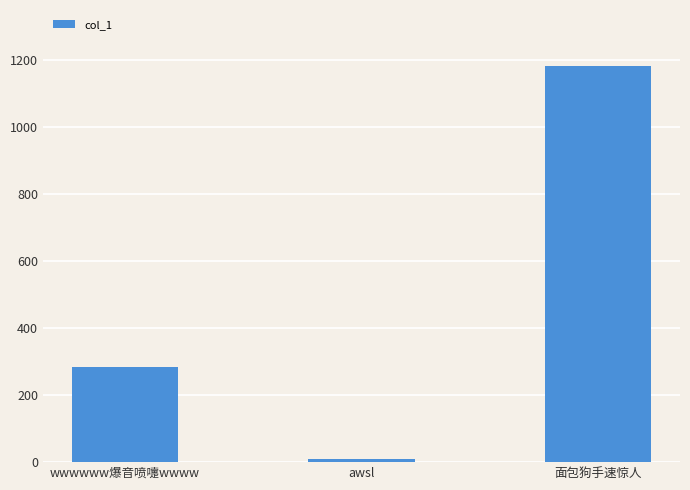

The chart shows a value of 585.2 at 面包狗手速惊人. True or false?

False